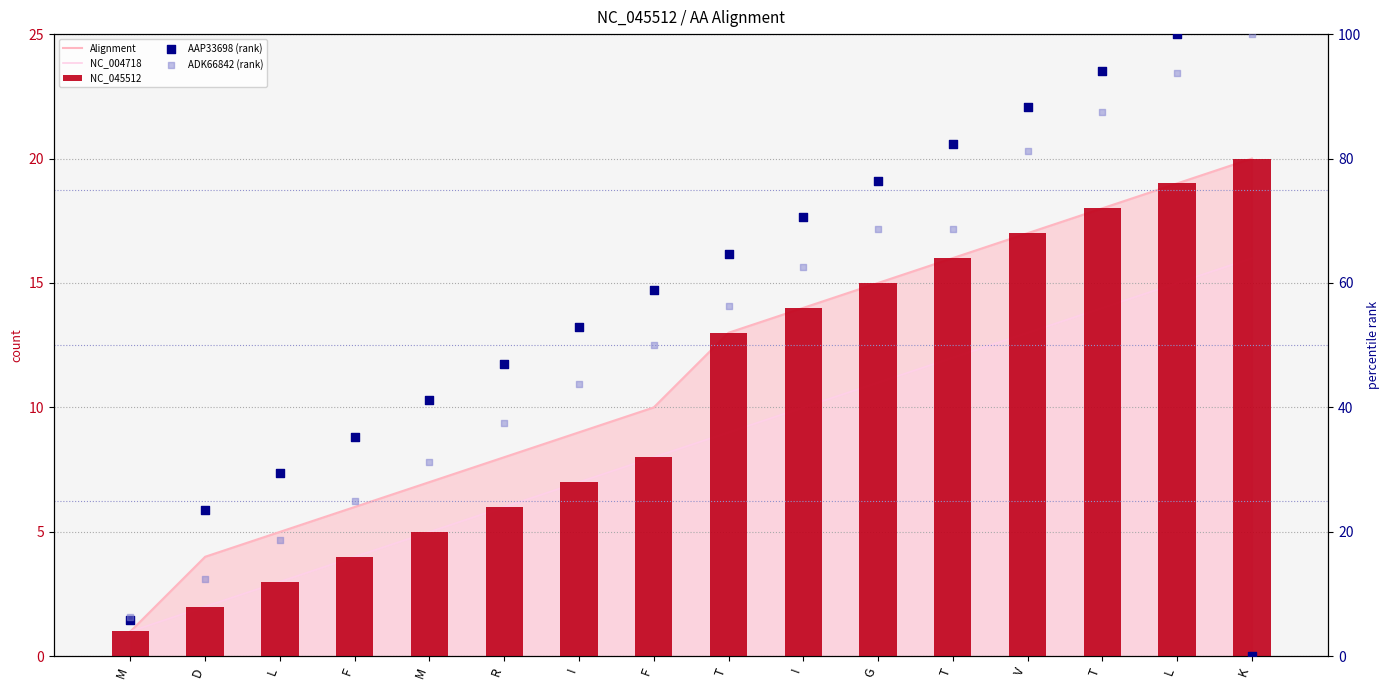

Is the value of Alignment at L greater than the value of NC_045512 at M?

Yes